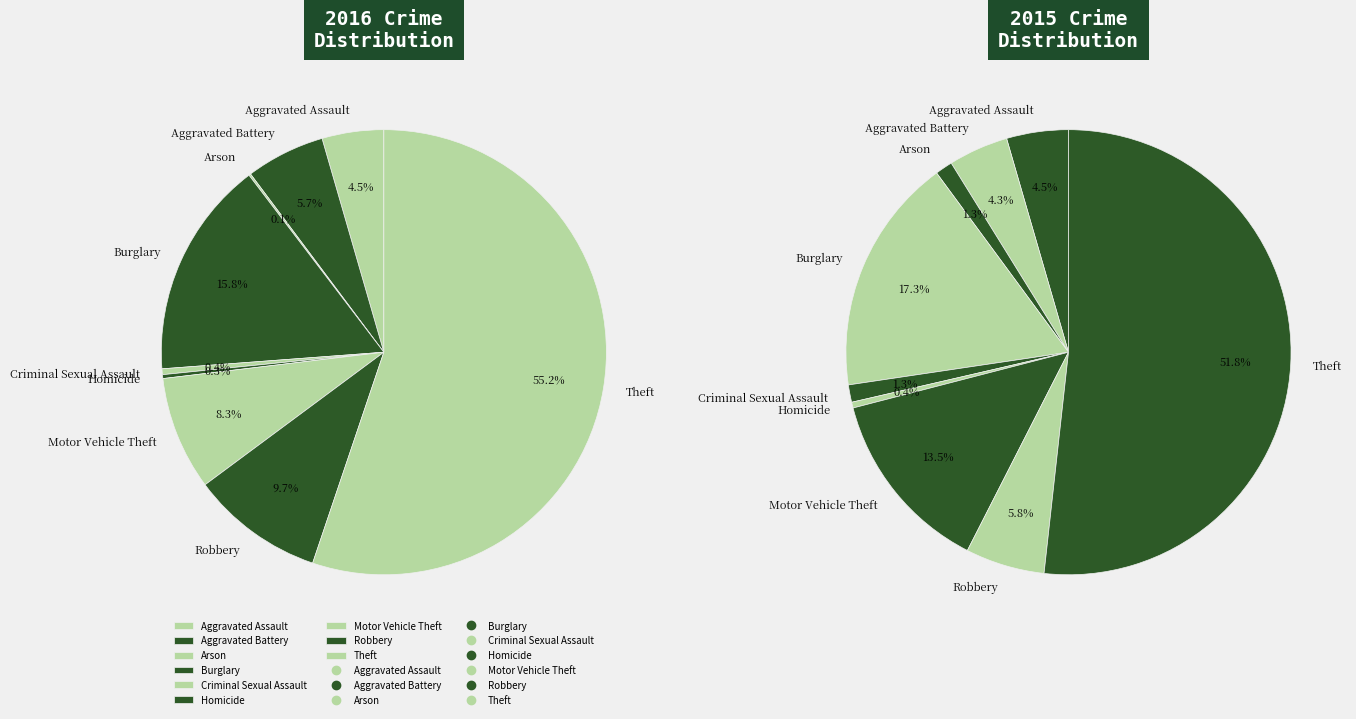

Does any single category account for the majority?

Yes